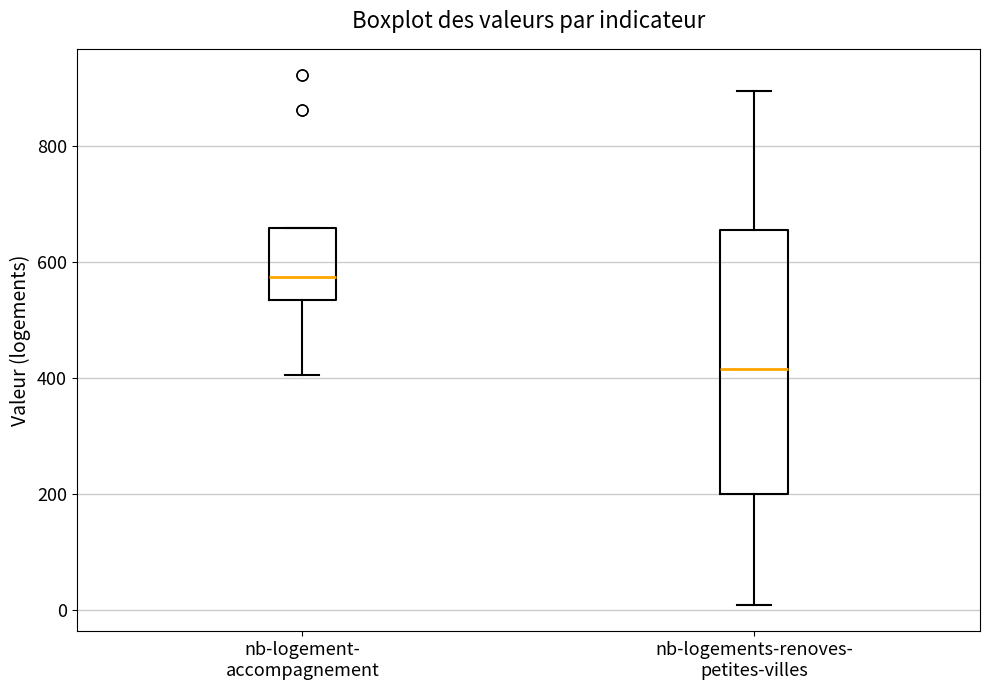

Which box is the tallest, from its lower edge to its upper edge?

nb-logements-renoves- petites-villes